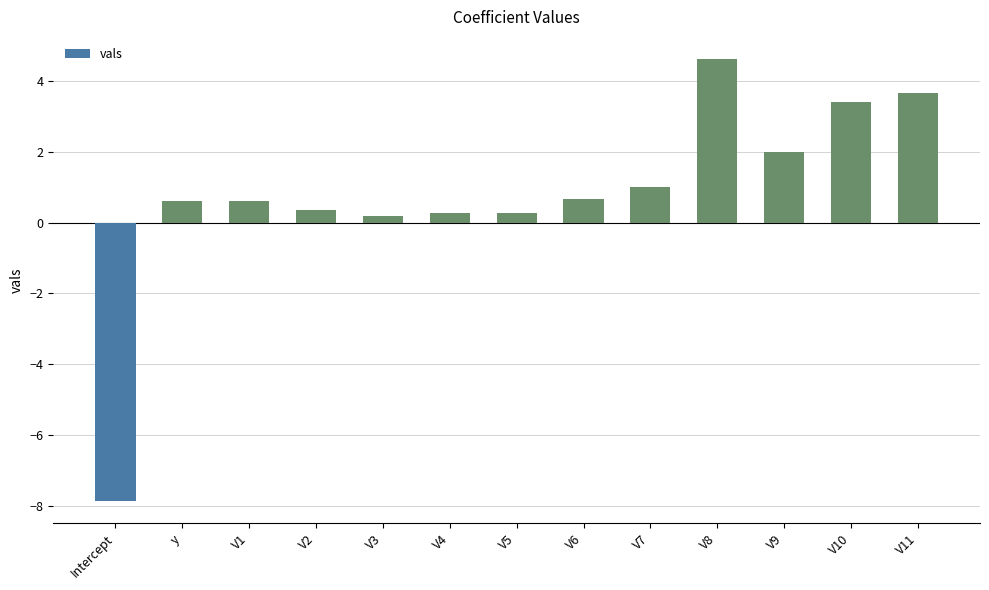

What is the label of the 13th bar from the left?

V11